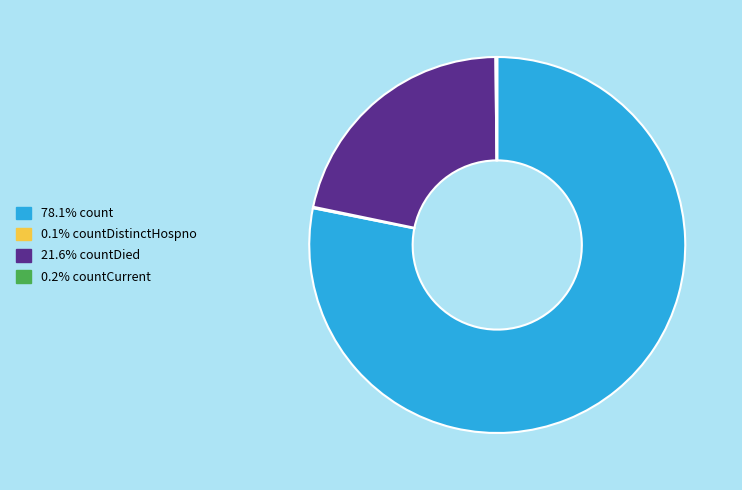

Does any single category account for the majority?

Yes